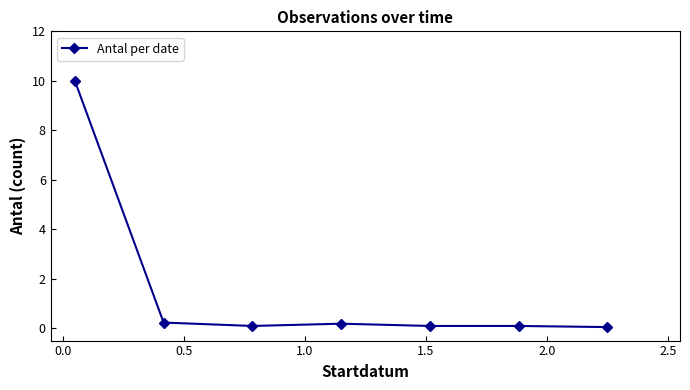

What is the average value?

1.5